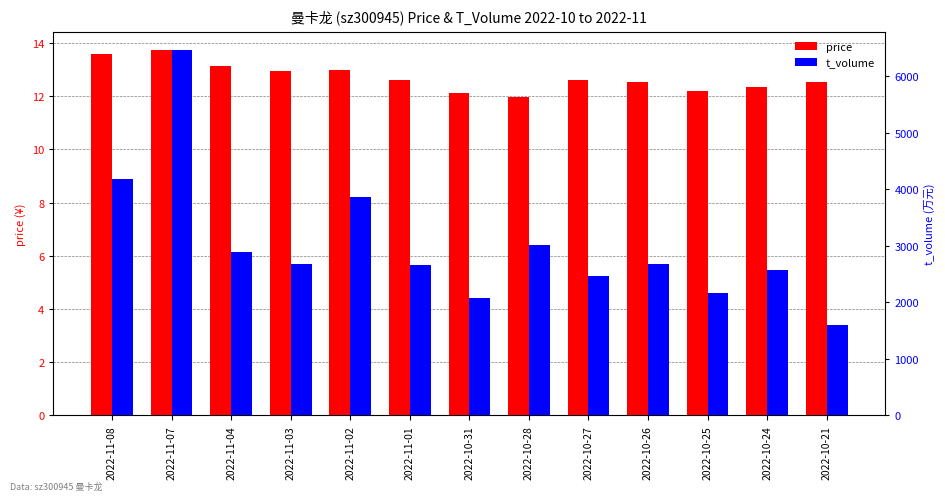

Which series has the largest total across all categories?

t_volume